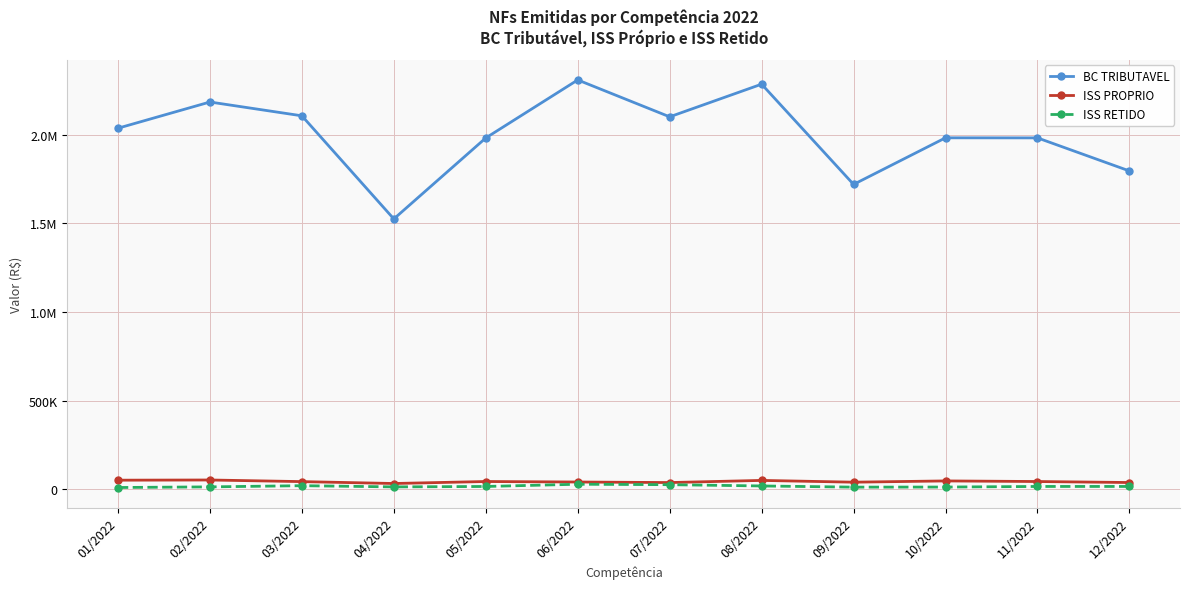

Reading right to left, what are all the values shown in this chart?

BC TRIBUTAVEL: 1795434.4	1981931.8	1982350.8	1719517.3	2284929.8	2100740.2	2308759.0	1981513.3	1524851.5	2106427.0	2184318.1	2036468.0
ISS PROPRIO: 38010.8	43650.0	47001.6	39943.2	49918.8	37829.7	40888.0	43694.9	32479.6	43145.1	52277.6	51187.8
ISS RETIDO: 15852.2	15807.9	12469.0	12005.3	18629.1	25878.1	28374.8	15750.5	13346.0	20167.7	13464.0	9906.3